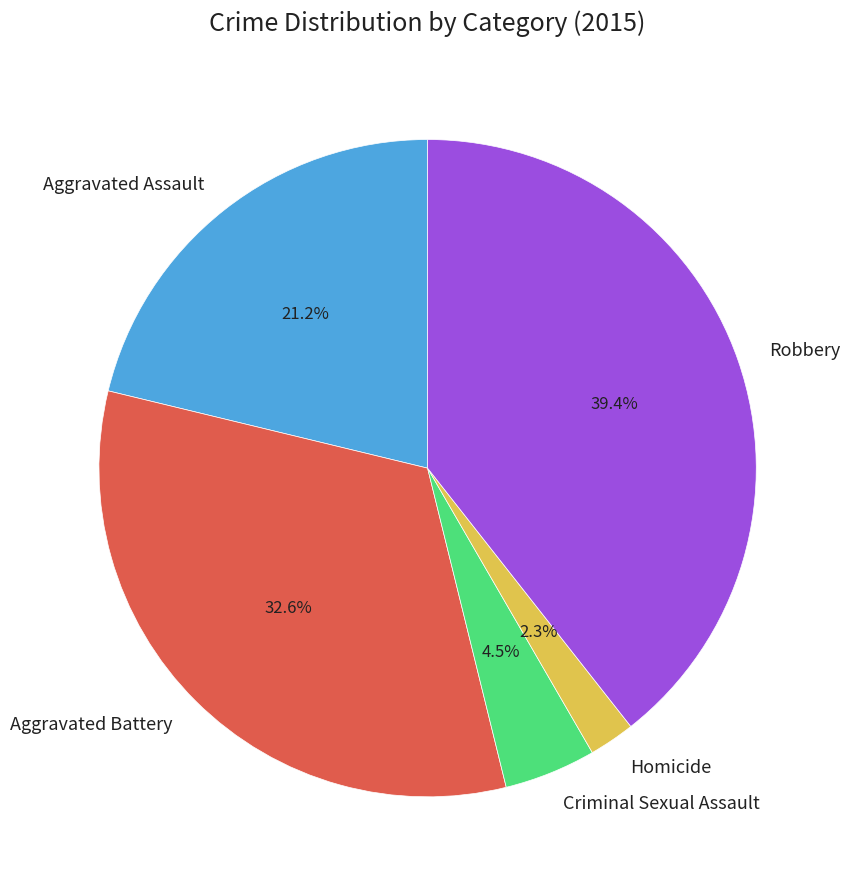

How many slices are in this pie chart?

5